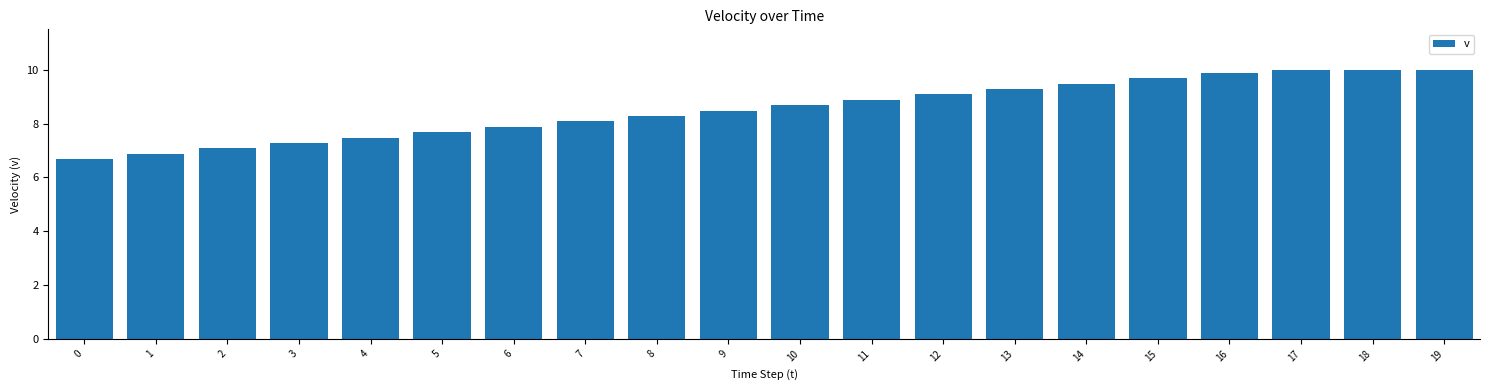

What is the difference between the maximum and minimum values?

3.3